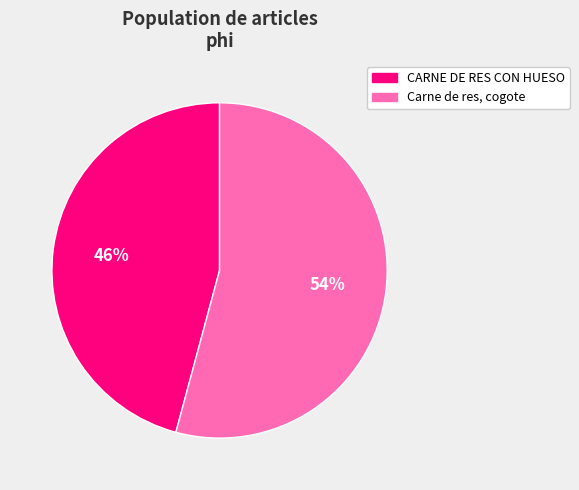

Between Carne de res, cogote and CARNE DE RES CON HUESO, which is larger?

Carne de res, cogote